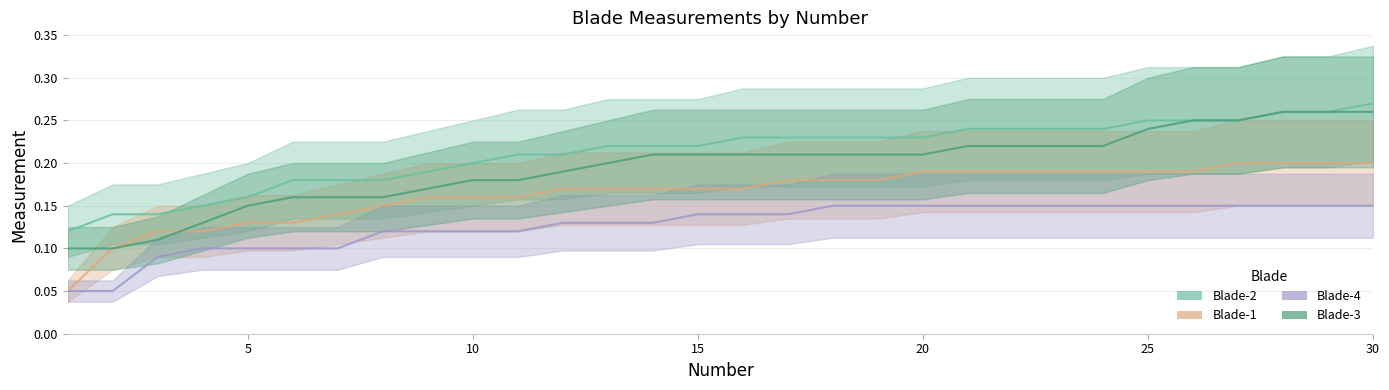

What is the sum of all Blade-2 values?

6.4